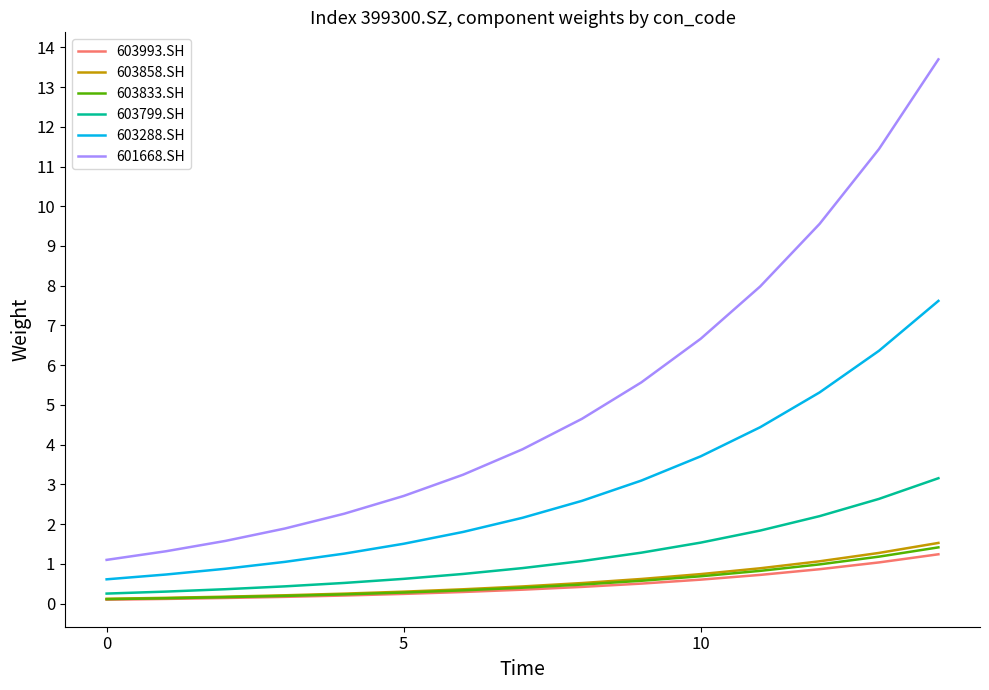

True or false: 603288.SH and 603833.SH cross at least once.

False